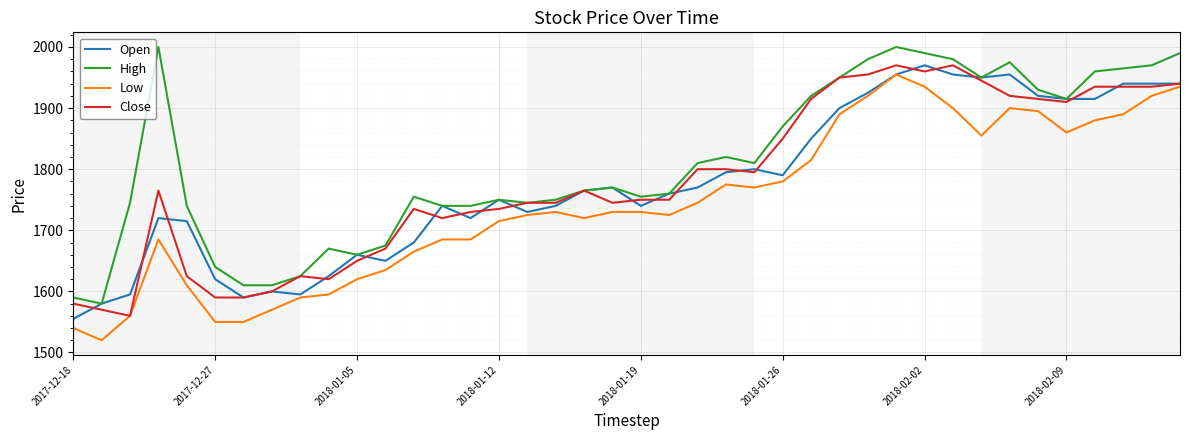

True or false: Low and High intersect in this chart.

False